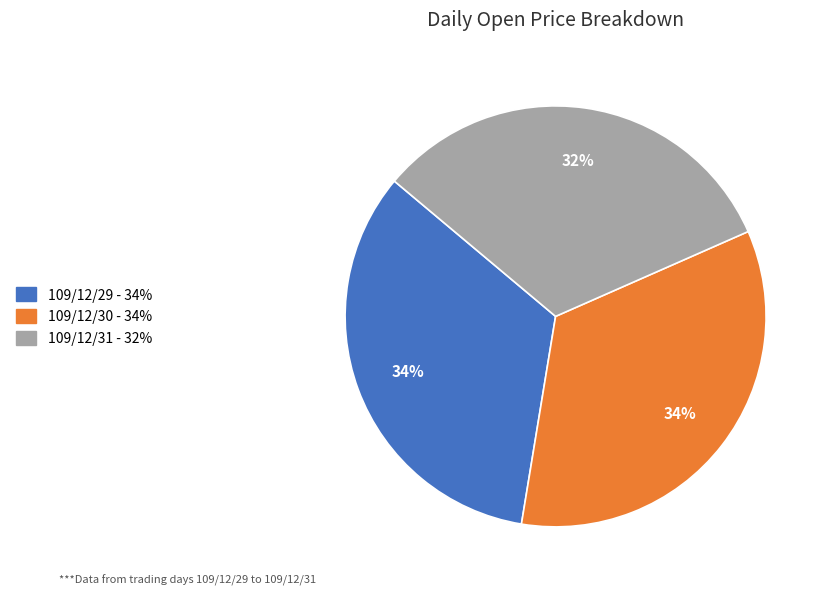

To the nearest percent, what is the average slice percentage?

33%